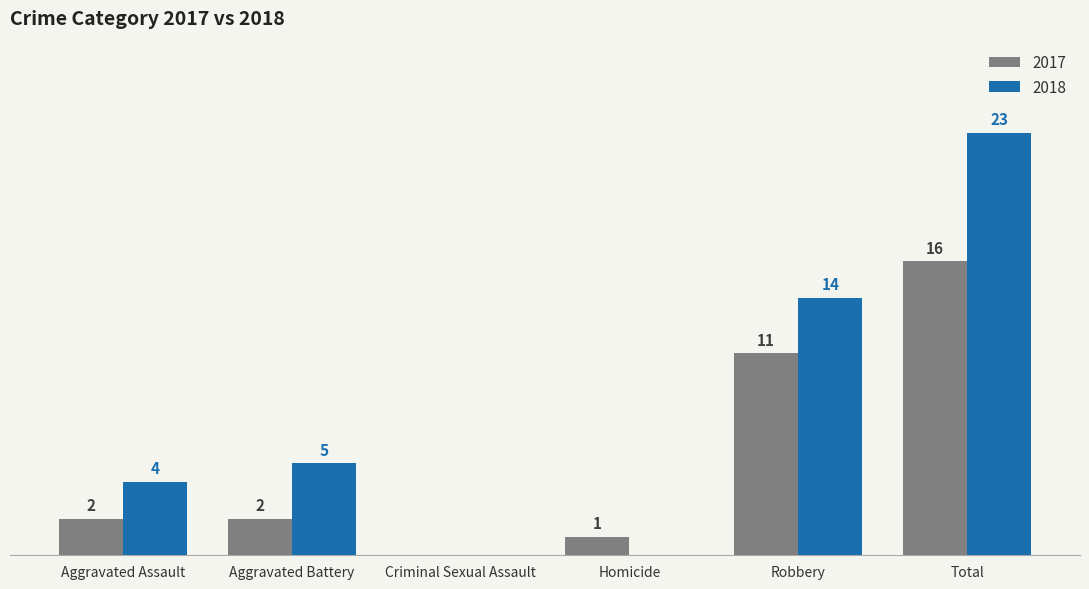

At which label does 2018 reach its peak?

Total